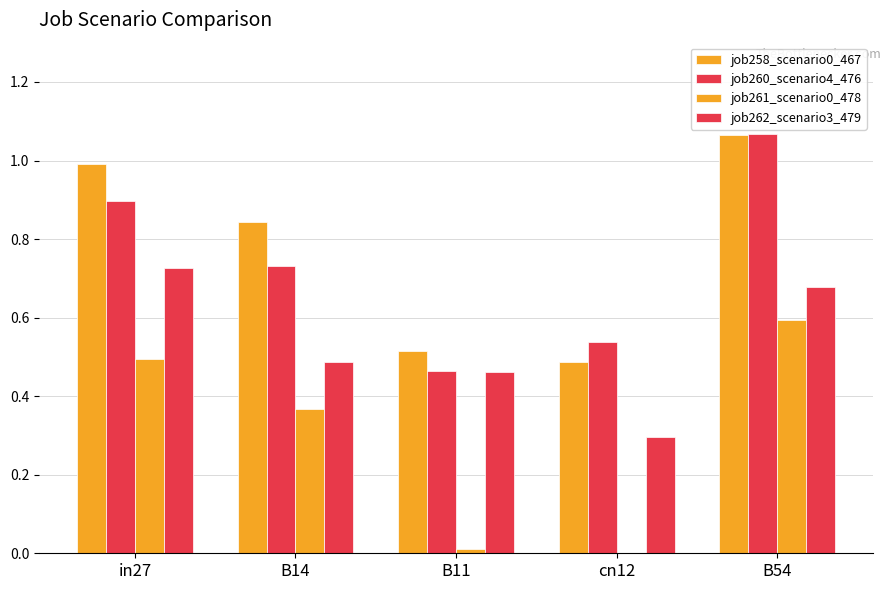

Is the value of job262_scenario3_479 at B11 greater than the value of job258_scenario0_467 at B14?

No